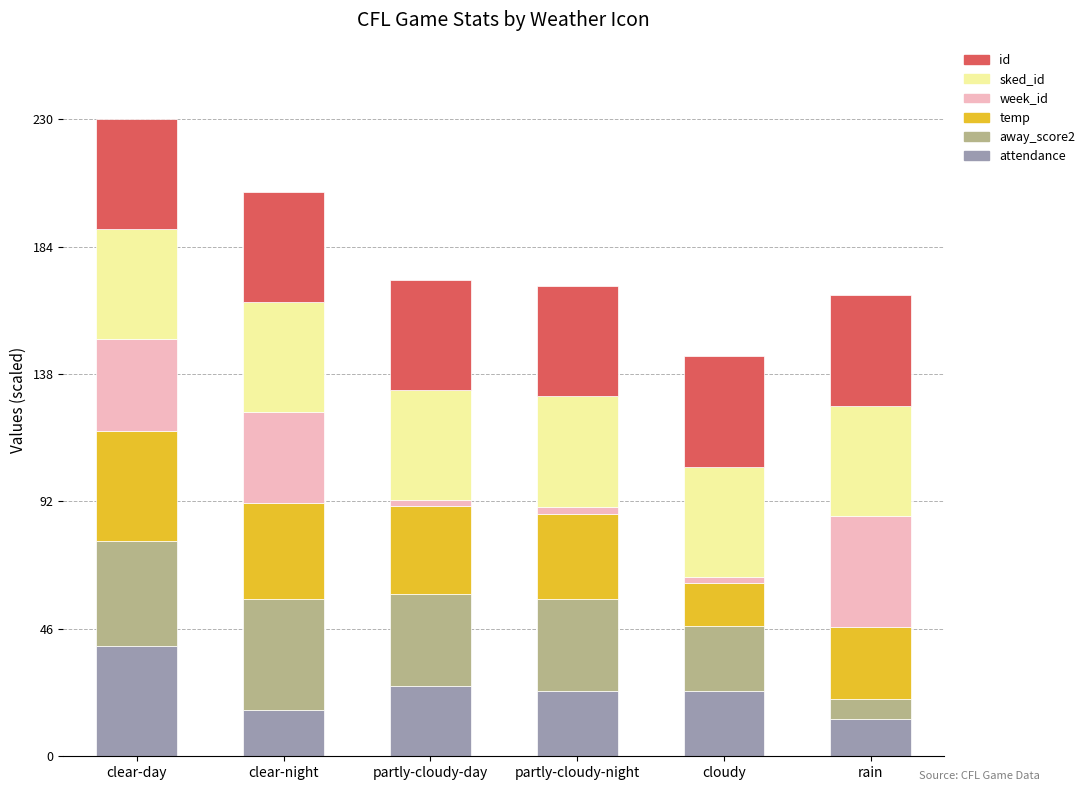

What is the lowest value of the attendance series?

13.5